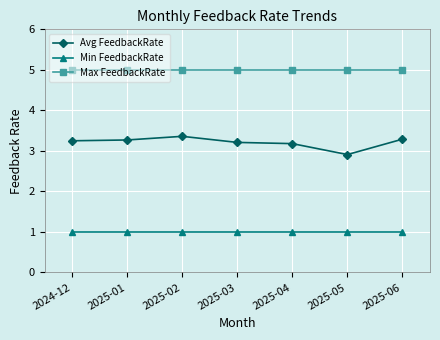

True or false: Avg FeedbackRate and Max FeedbackRate cross at least once.

False